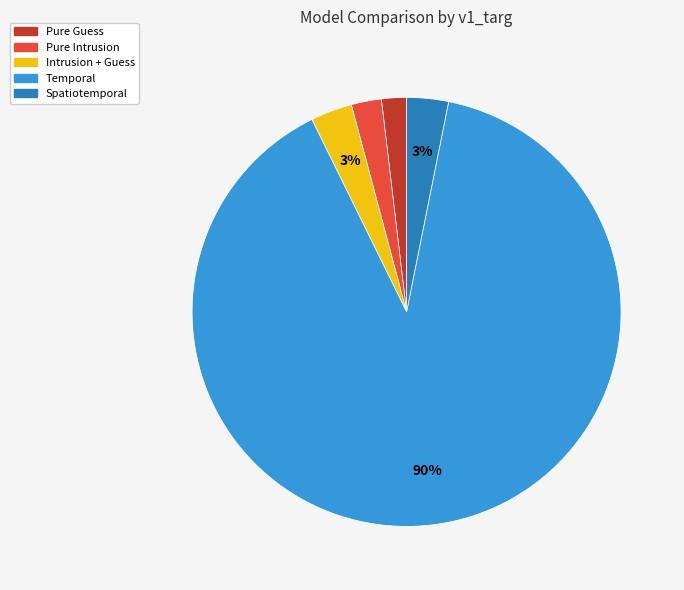

Does Temporal represent more than half of the total?

Yes